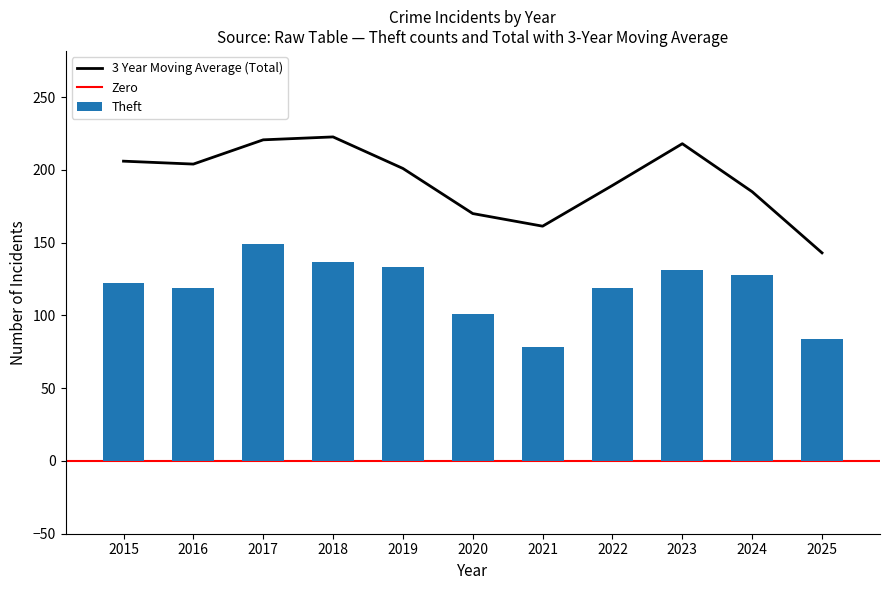

At which label does 3 Year Moving Average (Total) reach its minimum?

2025